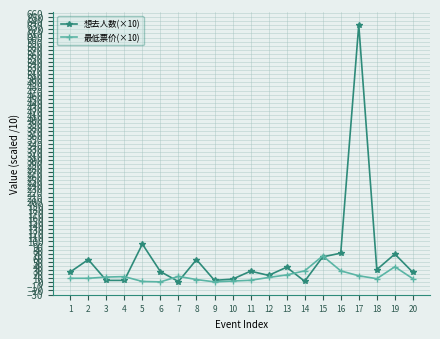

What is the difference between the highest and lowest values at 18?

22.2